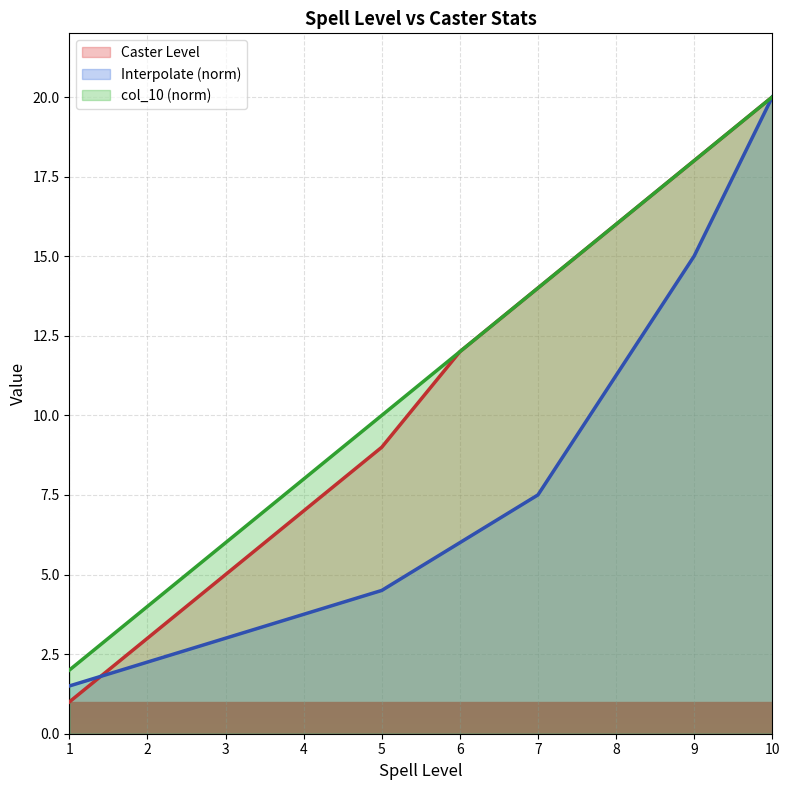

Reading right to left, transcribe all the data shown in this chart.

Caster Level: 10=20.0	9=18.0	8=16.0	7=14.0	6=12.0	5=9.0	4=7.0	3=5.0	2=3.0	1=1.0
col_10: 10=20.0	9=18.0	8=16.0	7=14.0	6=12.0	5=10.0	4=8.0	3=6.0	2=4.0	1=2.0
Interpolate: 10=20.0	9=15.0	8=11.3	7=7.5	6=6.0	5=4.5	4=3.8	3=3.0	2=2.3	1=1.5